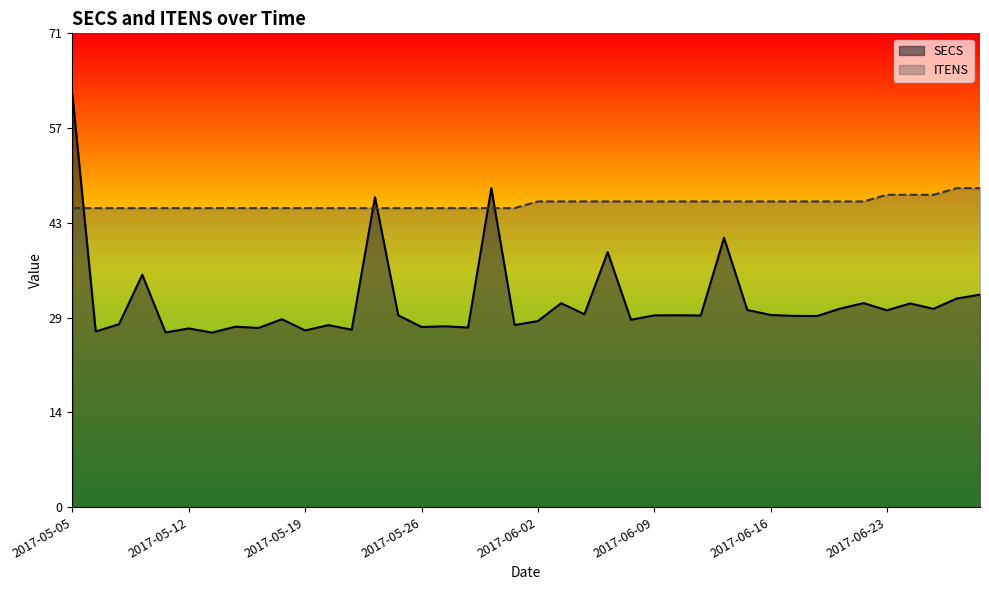

At which category is the sum across all series the highest?

2017-05-05